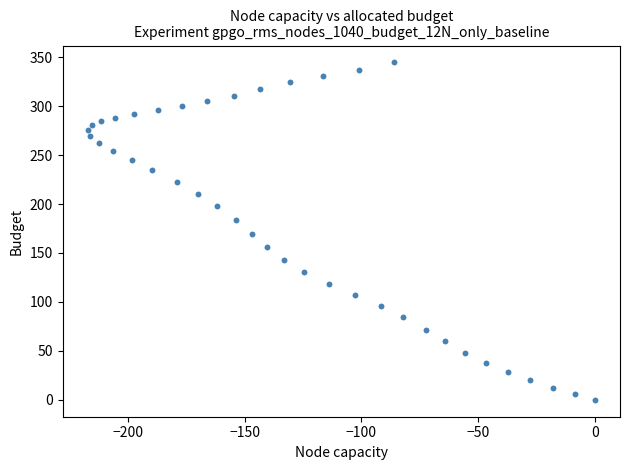

What is the range of X values (max minus min)?

217.2